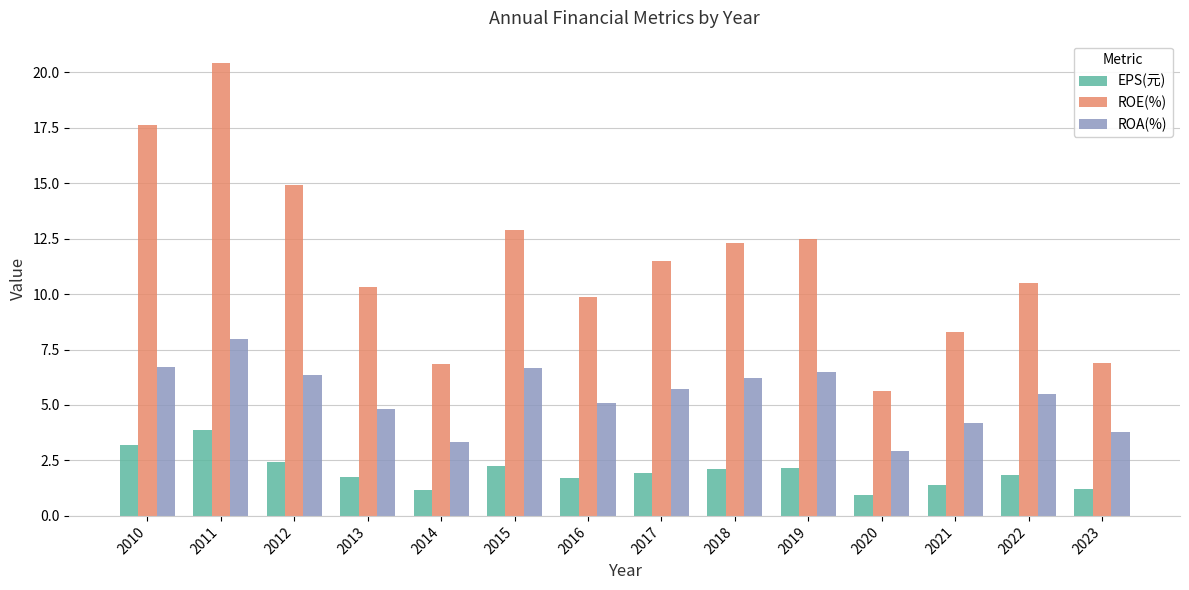

Which category has the lowest value in the ROA(%) series?

2020